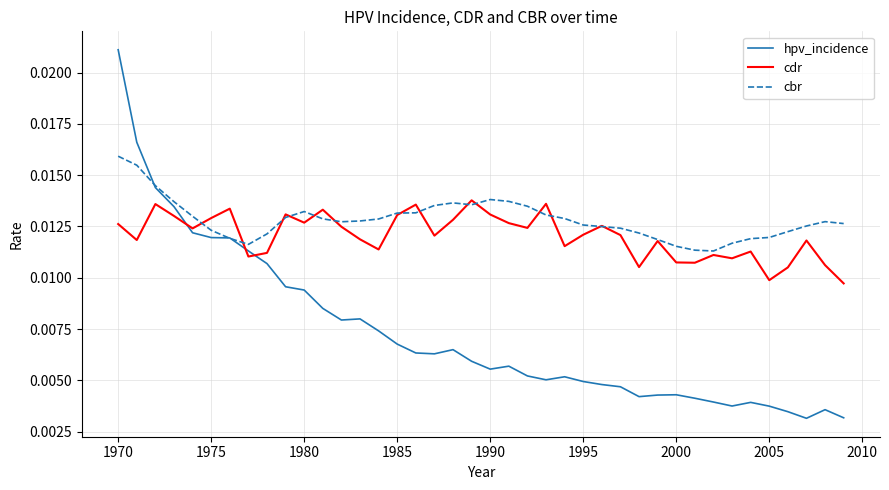

Which series has the largest range (max minus min)?

hpv_incidence